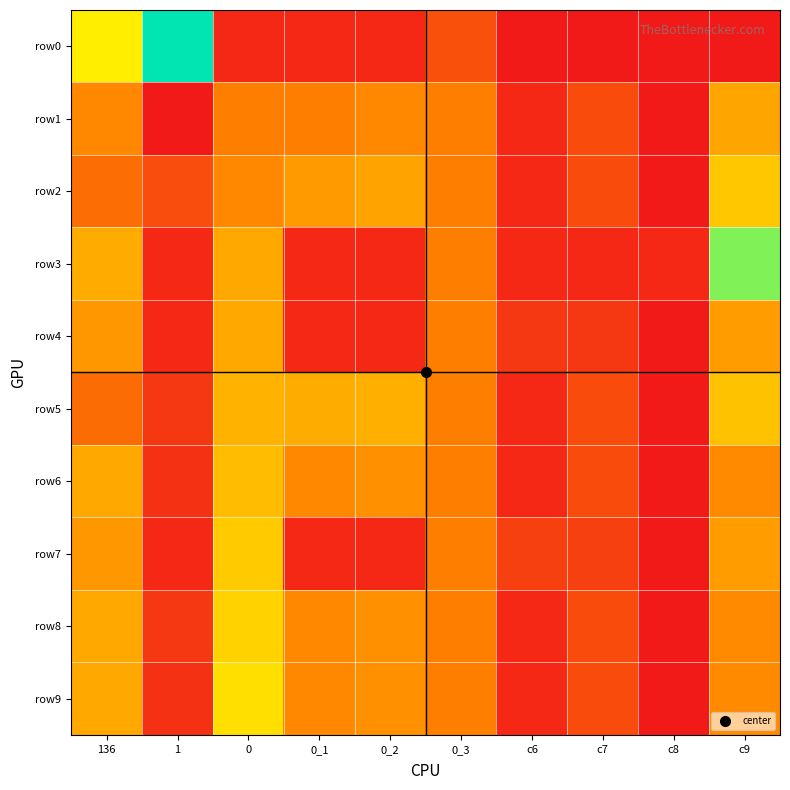

Reading left to right, what are all the values shown in this chart?

row0: 136=8.7	1=14.0	0=0.7	0_1=0.7	0_2=0.7	0_3=2.6	c6=0.0	c7=0.0	c8=0.0	c9=0.0
row1: 136=5.0	1=0.0	0=4.6	0_1=4.6	0_2=5.0	0_3=4.6	c6=0.7	c7=2.3	c8=0.0	c9=6.0
row2: 136=3.9	1=2.4	0=5.0	0_1=5.7	0_2=6.0	0_3=4.6	c6=0.7	c7=2.3	c8=0.0	c9=7.3
row3: 136=6.3	1=0.7	0=6.2	0_1=0.7	0_2=0.7	0_3=4.6	c6=0.7	c7=0.7	c8=0.7	c9=11.6
row4: 136=5.6	1=0.7	0=6.2	0_1=0.7	0_2=0.7	0_3=4.6	c6=1.4	c7=1.4	c8=0.0	c9=5.7
row5: 136=3.8	1=1.4	0=6.6	0_1=6.3	0_2=6.4	0_3=4.6	c6=0.7	c7=2.3	c8=0.0	c9=7.1
row6: 136=6.2	1=1.1	0=6.9	0_1=5.0	0_2=5.3	0_3=4.6	c6=0.7	c7=2.3	c8=0.0	c9=5.1
row7: 136=5.6	1=0.7	0=7.4	0_1=0.7	0_2=0.7	0_3=4.6	c6=1.8	c7=1.8	c8=0.0	c9=5.7
row8: 136=6.2	1=1.4	0=7.7	0_1=5.0	0_2=5.3	0_3=4.6	c6=0.7	c7=2.3	c8=0.0	c9=5.1
row9: 136=6.2	1=1.1	0=8.2	0_1=5.0	0_2=5.3	0_3=4.6	c6=0.7	c7=2.3	c8=0.0	c9=5.1